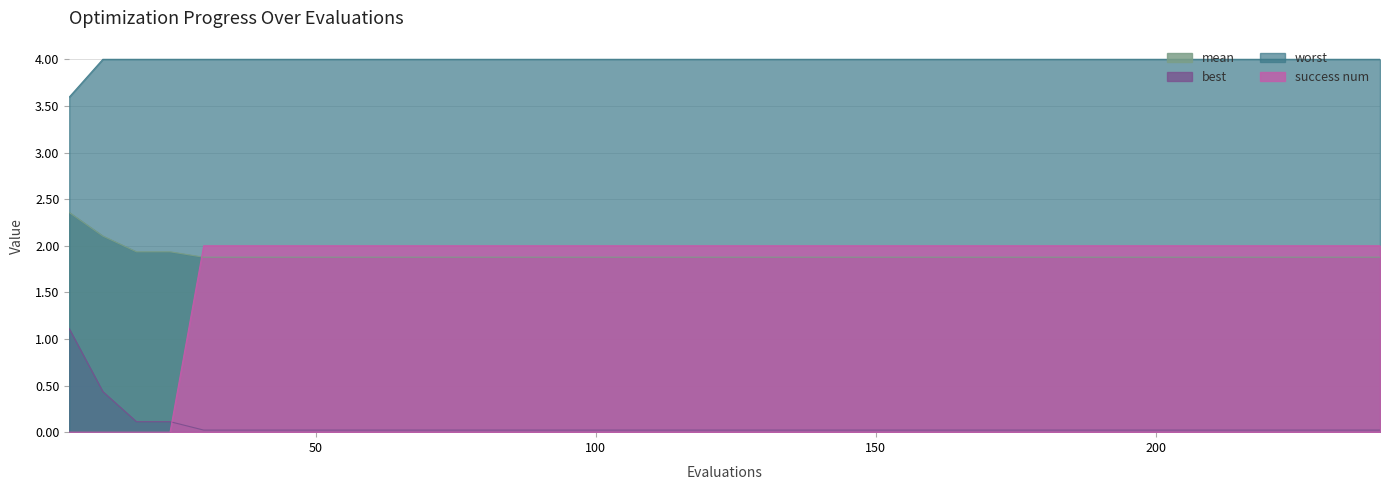

Is the value of worst at 78 greater than the value of success num at 198?

Yes